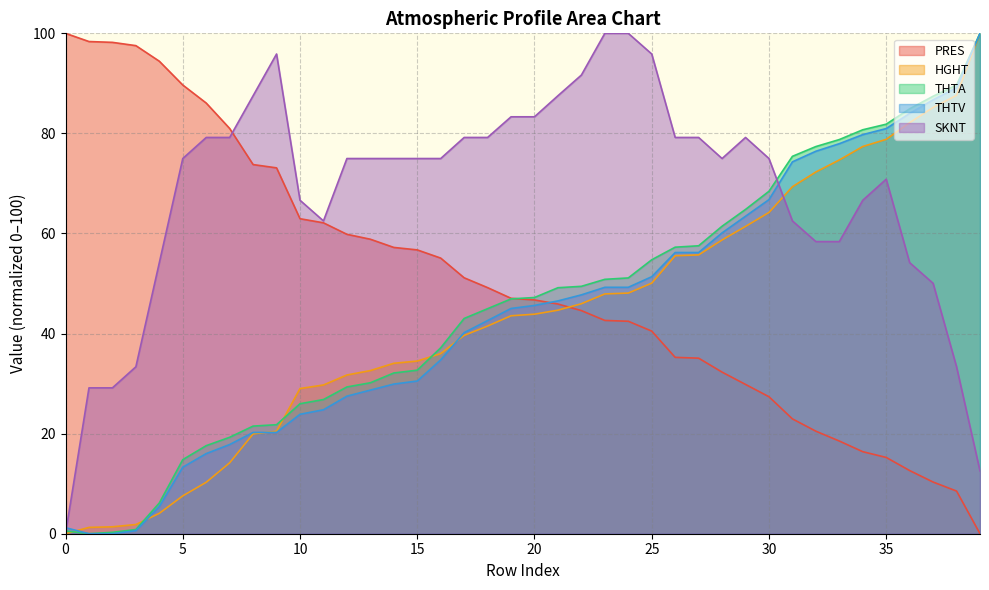

The value of THTA at 11 is 13.4. True or false?

False